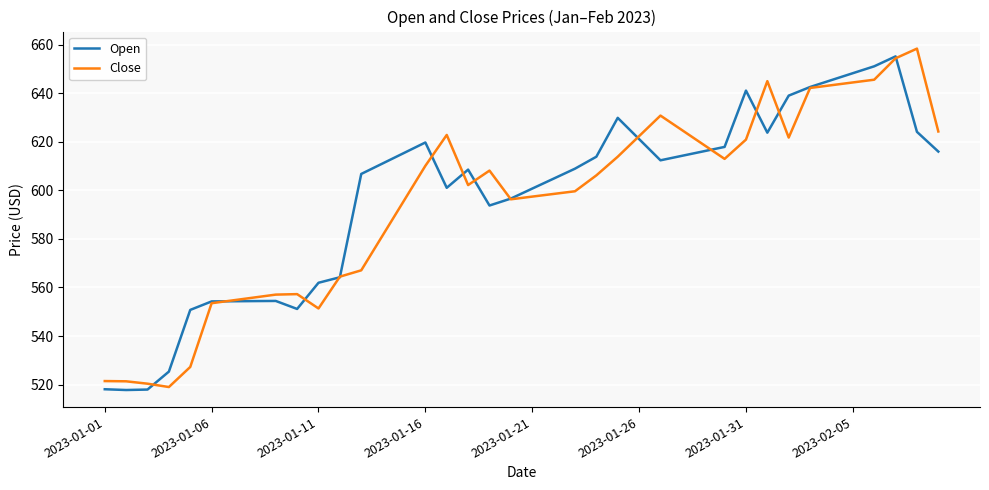

What is the minimum value shown in the chart?

517.7